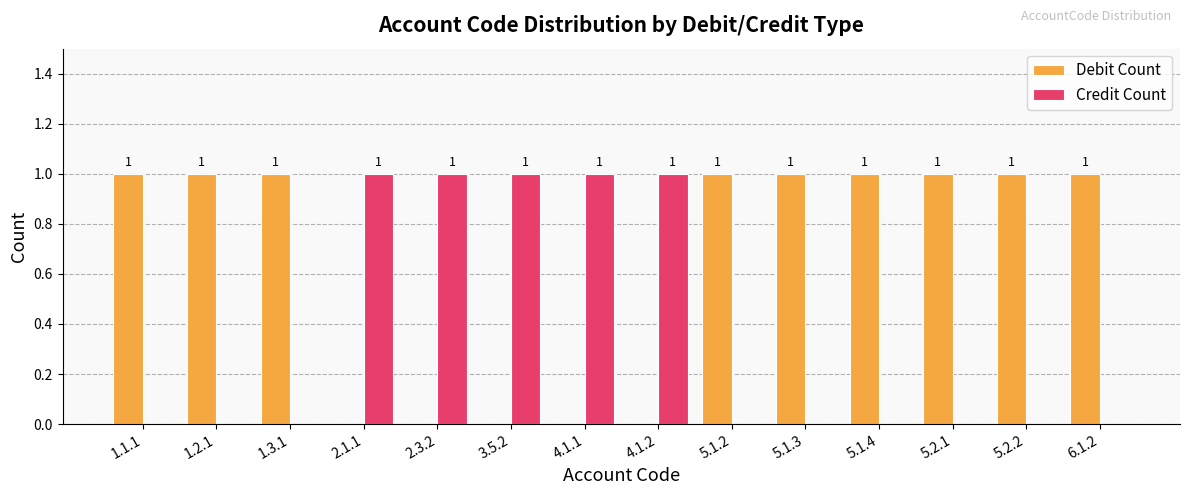

How many values in the Credit Count series exceed 0?

5